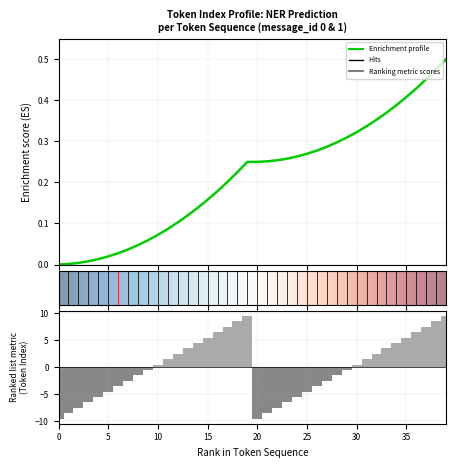

Are the bars grouped side by side (vs. stacked)?

No